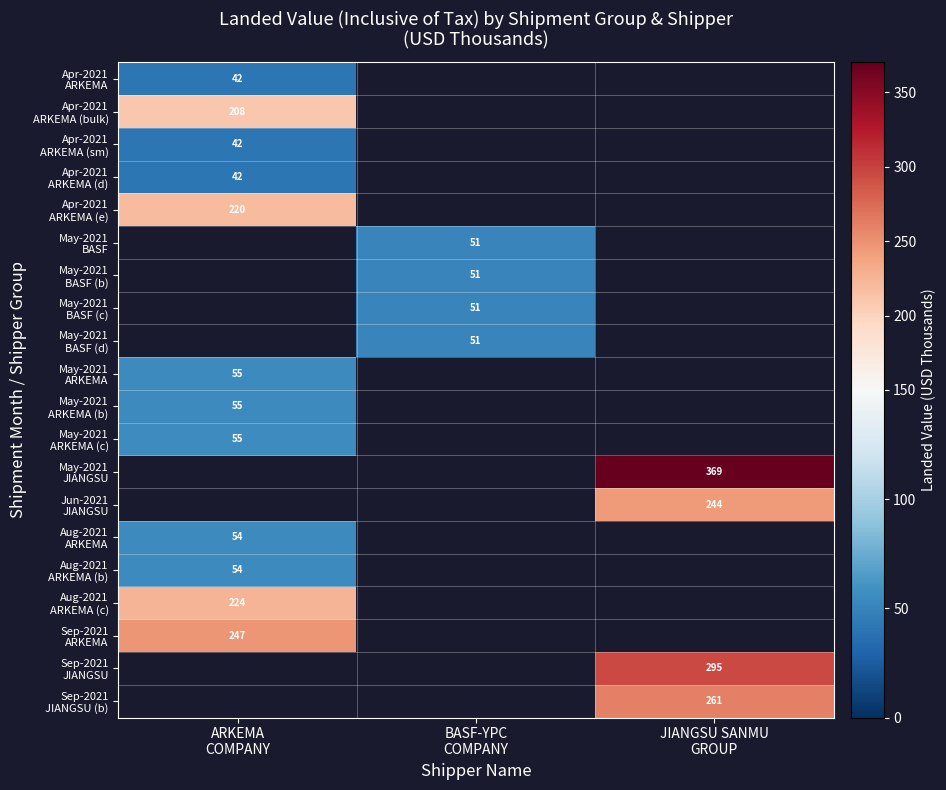

Rank the categories by May-2021 ARKEMA value from highest to lowest.

ARKEMA COMPANY, BASF-YPC COMPANY, JIANGSU SANMU GROUP